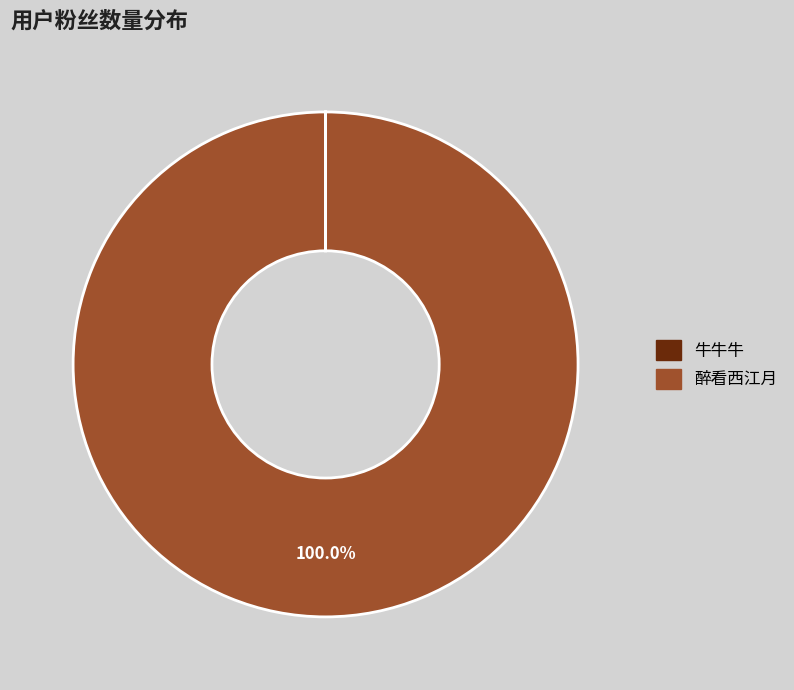

What percentage is the 醉看西江月 slice, to the nearest percent?

100%